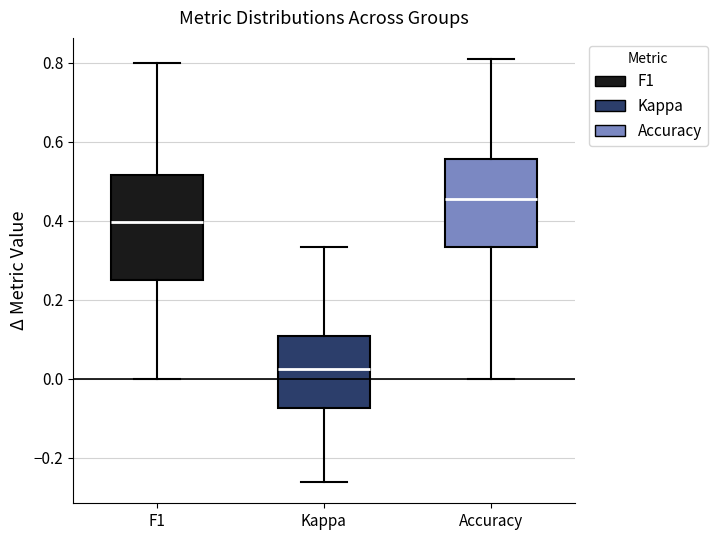

Reading left to right, transcribe this box plot: for each box, give where its median line is, the range the box spans, and where its two whiskers end, as read against the y-axis. The values are not printed on the chart, so give them approximately, as read against the axis.

F1: median 0.40, box 0.26 to 0.52, whiskers 0.00 to 0.80
Kappa: median 0.02, box -0.08 to 0.10, whiskers -0.26 to 0.34
Accuracy: median 0.46, box 0.34 to 0.56, whiskers 0.00 to 0.80